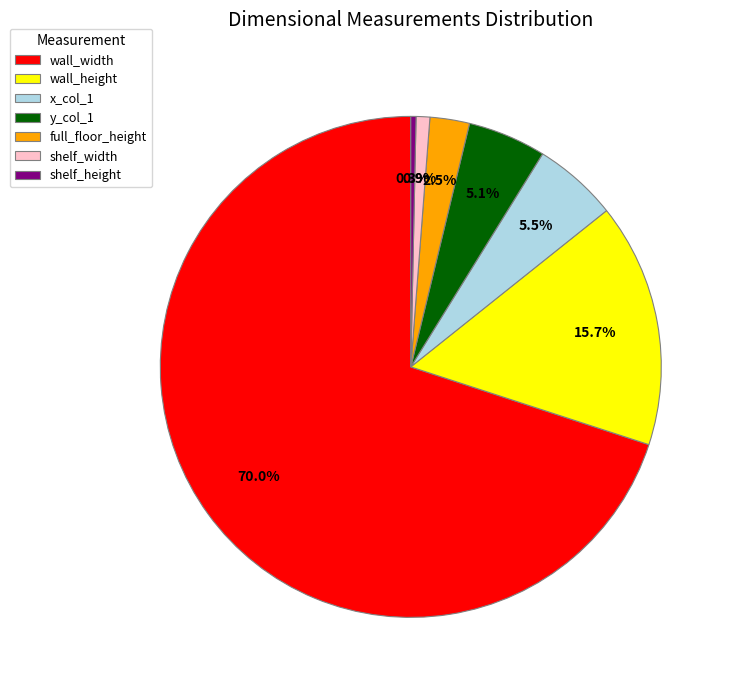

Which category accounts for the majority?

wall_width